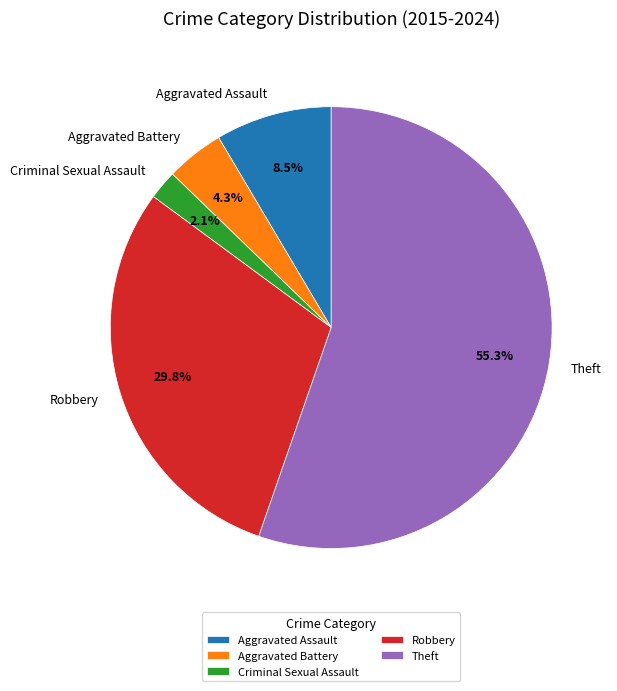

To the nearest percent, what portion does Criminal Sexual Assault represent?

2%